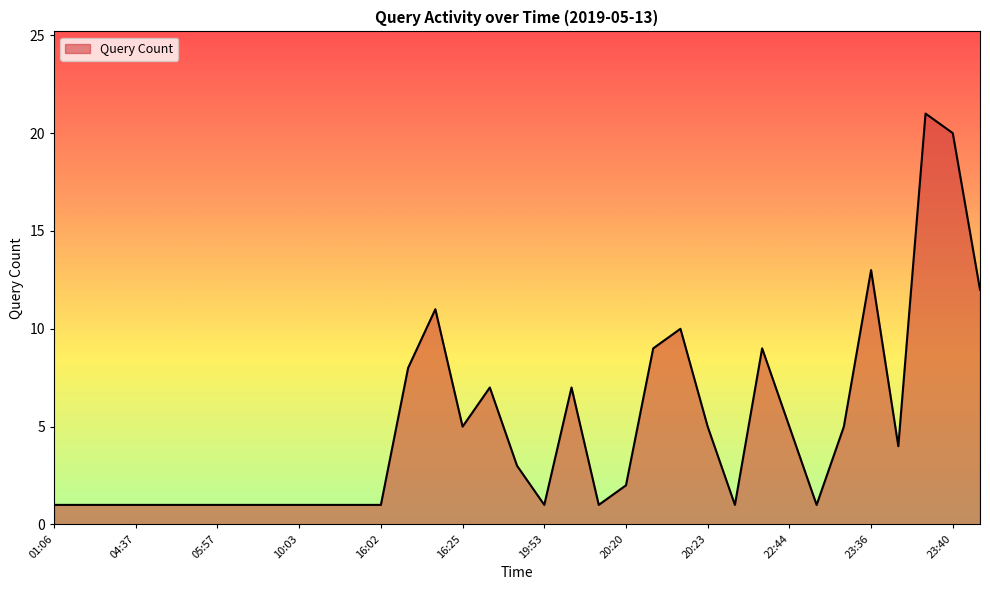

What is the difference between the maximum and minimum values?

20